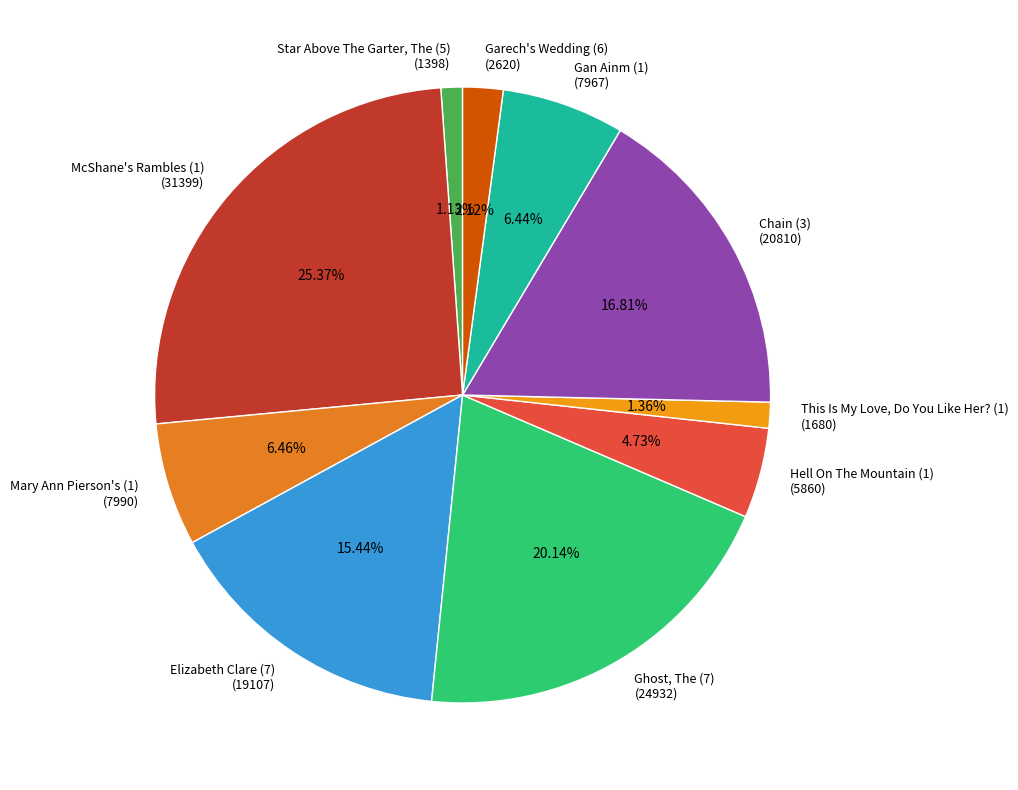

Rank the categories by value from highest to lowest.

McShane's Rambles (1) (31399), Ghost, The (7) (24932), Chain (3) (20810), Elizabeth Clare (7) (19107), Mary Ann Pierson's (1) (7990), Gan Ainm (1) (7967), Hell On The Mountain (1) (5860), Garech's Wedding (6) (2620), This Is My Love, Do You Like Her? (1) (1680), Star Above The Garter, The (5) (1398)